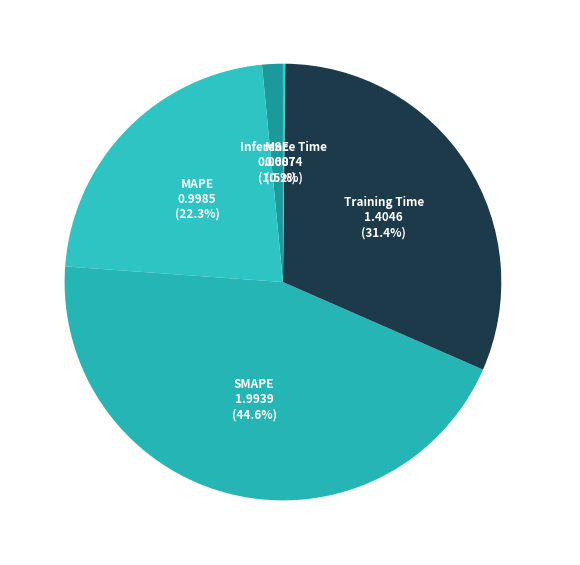

Does Training Time represent more than half of the total?

No